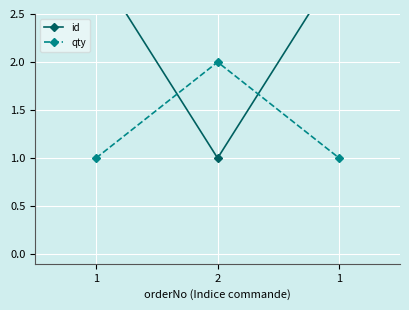

Which label corresponds to the largest value in the chart?

1